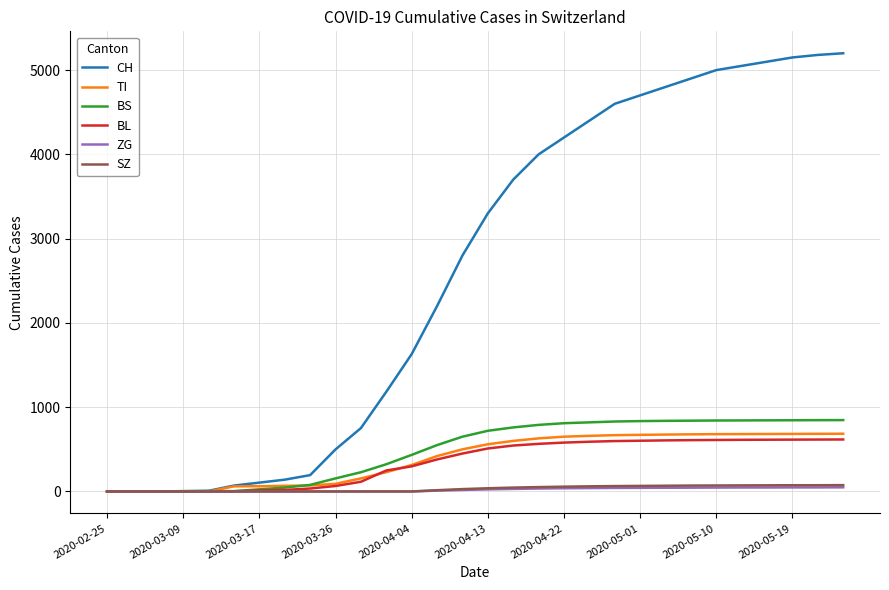

What is the maximum value shown in the chart?

5200